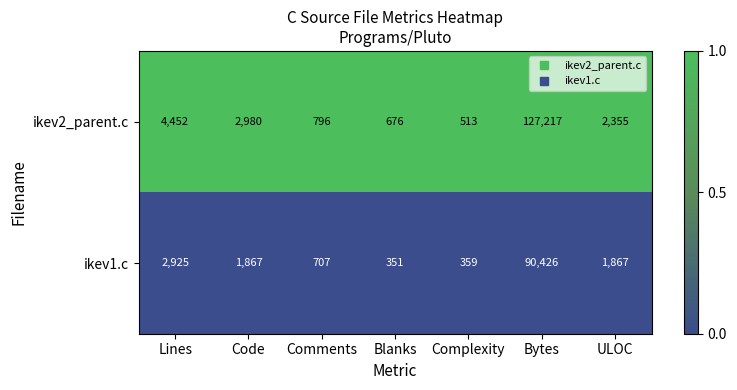

List the labels in order of ikev2_parent.c value, largest first.

Bytes, Lines, Code, ULOC, Comments, Blanks, Complexity